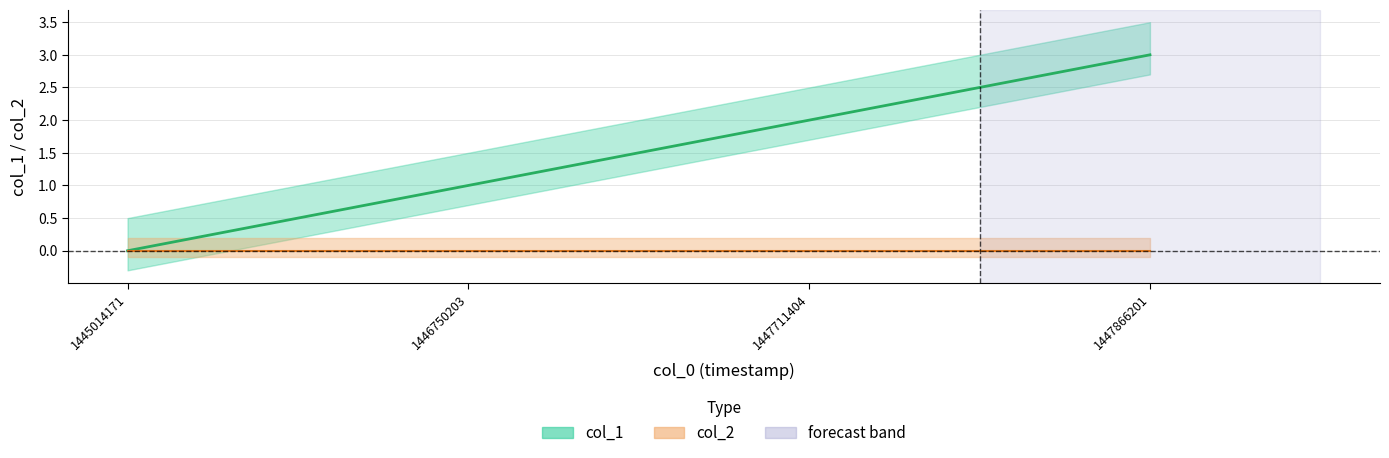

The value at 1447711404 is 2. True or false?

True